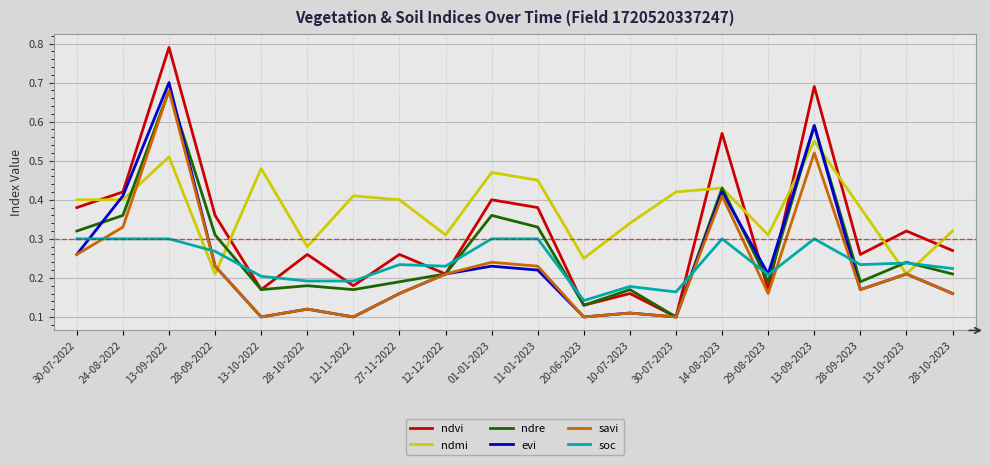

What is the sum of all savi values?

4.6